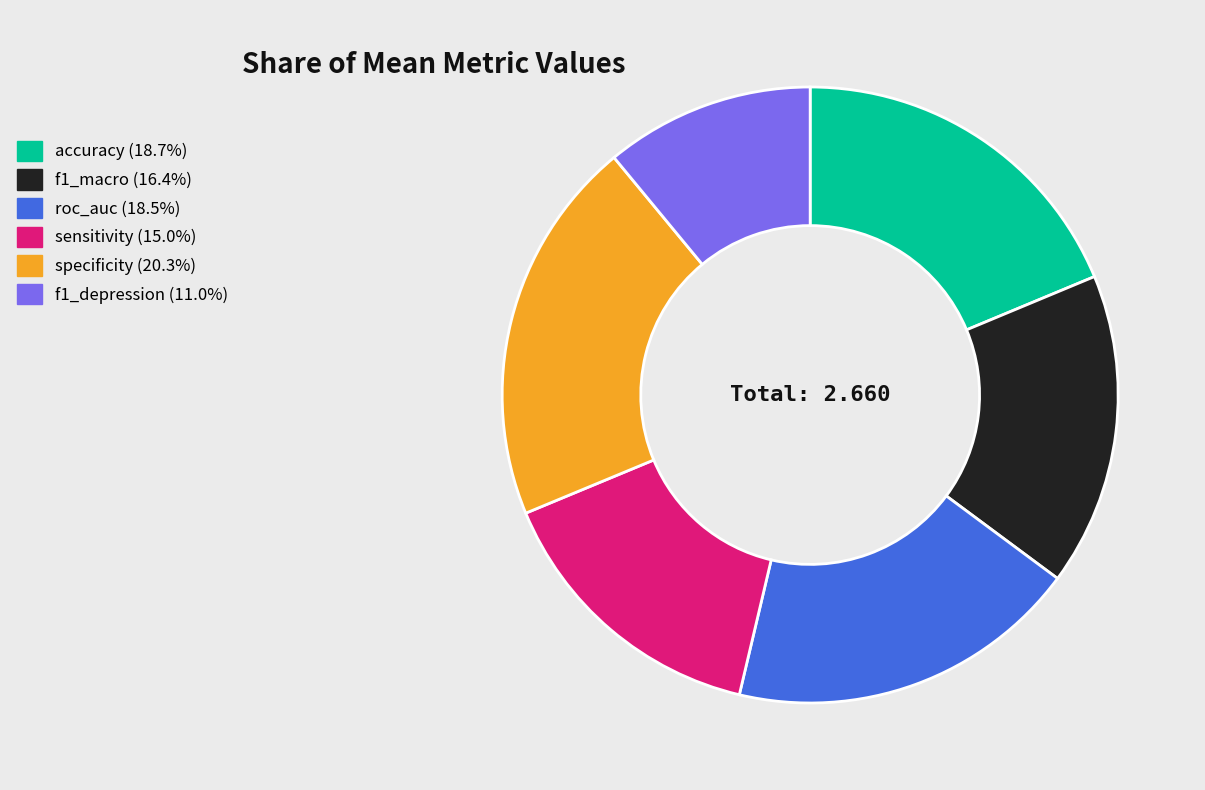

Combined, do roc_auc and specificity account for over 50%?

No